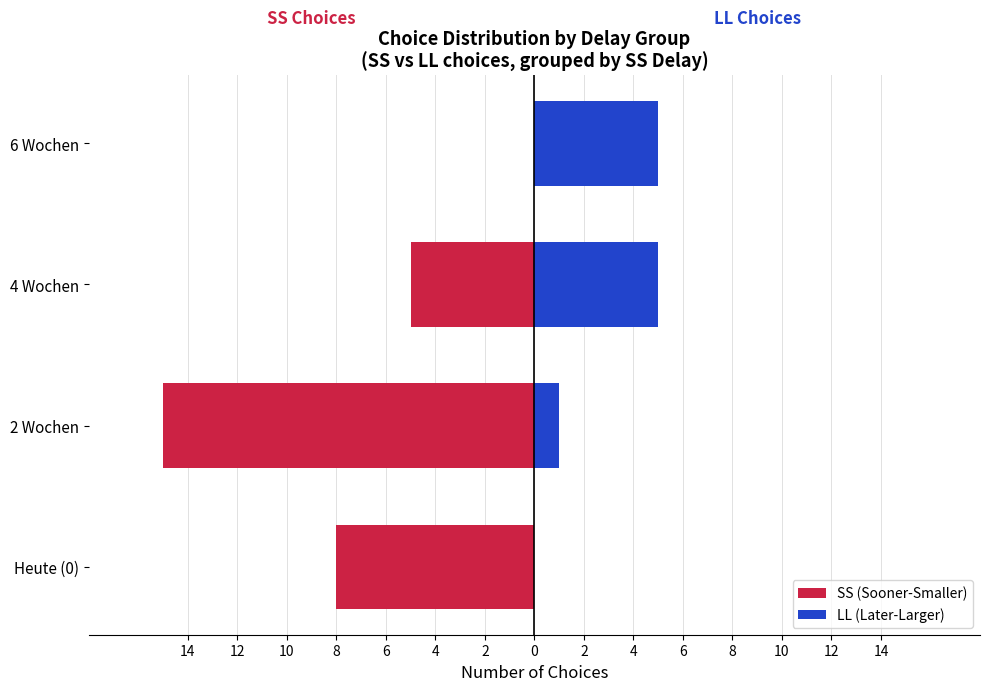

Does the chart contain stacked bars?

No